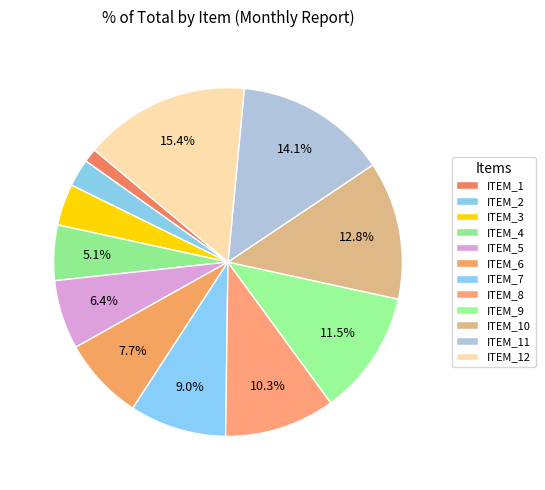

To the nearest percent, what is the difference between the largest and smallest slice percentages?

14%